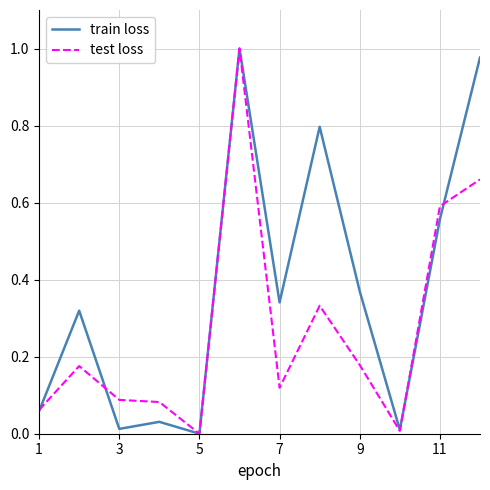

Does the chart have visible grid lines?

Yes